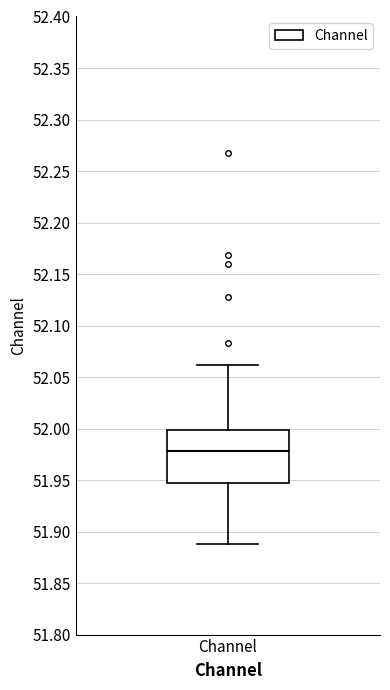

Transcribe this box plot: give where the median line is, the range the box spans, and where the two whiskers end, as read against the y-axis. The values are not printed on the chart, so give them approximately, as read against the axis.

median 51.980, box 51.945 to 52.000, whiskers 51.890 to 52.060